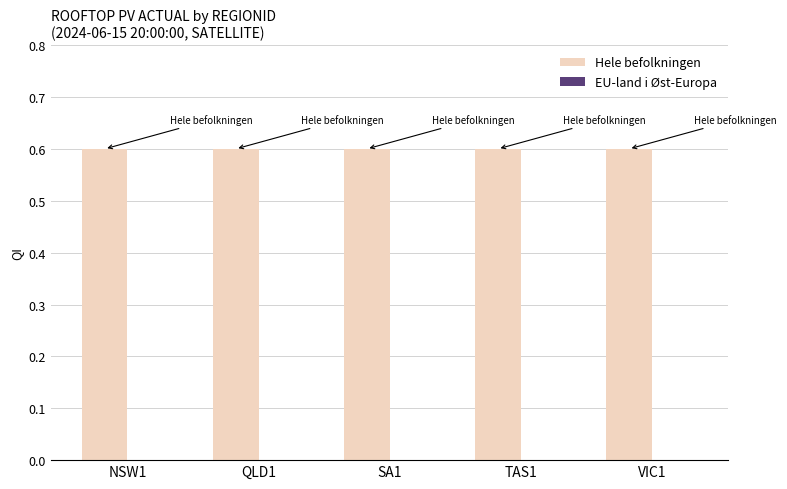

At how many categories does at least one series exceed 0?

5